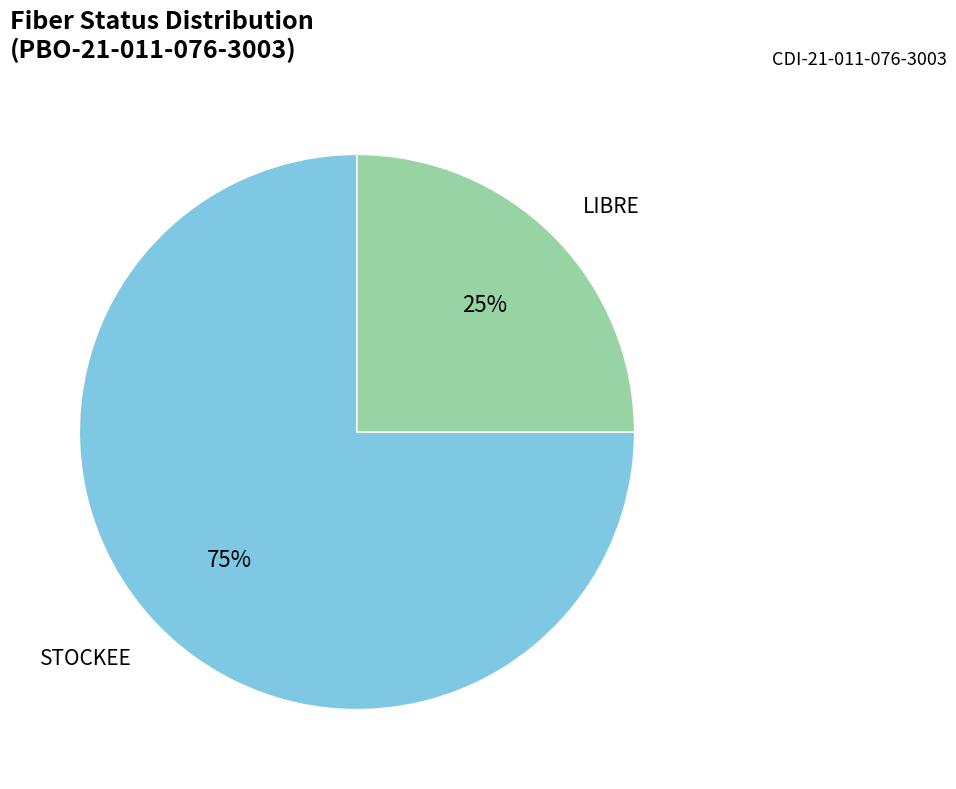

Does any single category account for the majority?

Yes